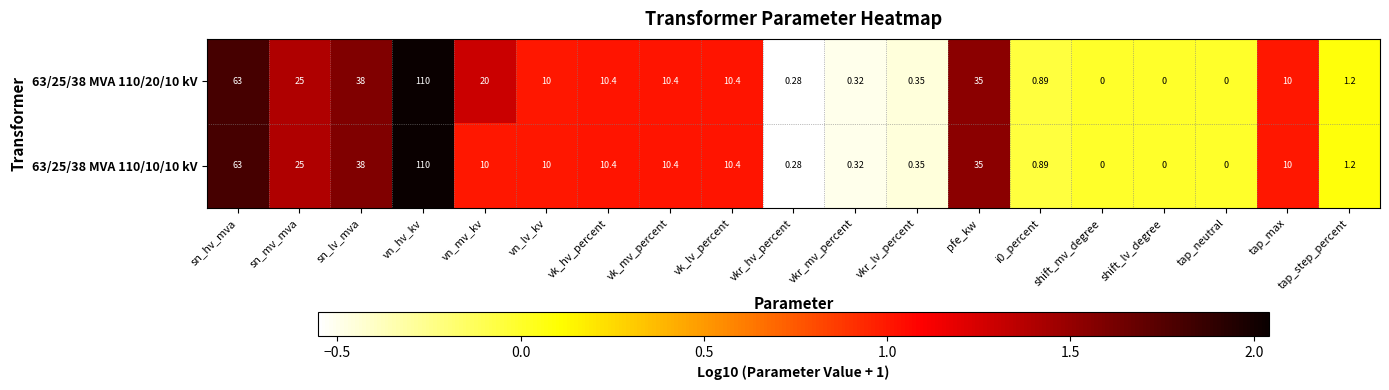

Which category has the highest value across all series?

vn_hv_kv